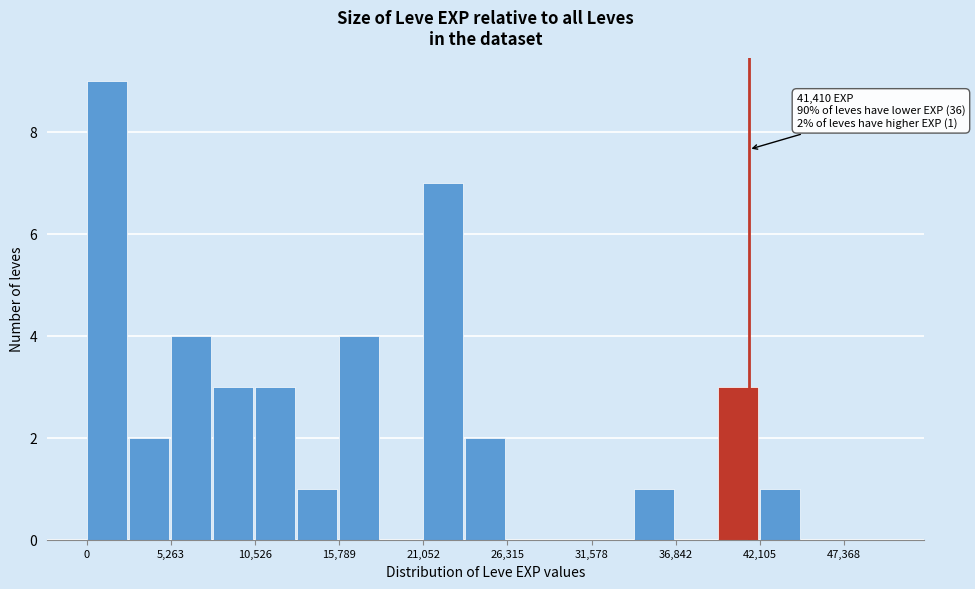

Around what value on the x-axis is the tallest bar? Give the approximate position of its centre, as read against the axis.

1000